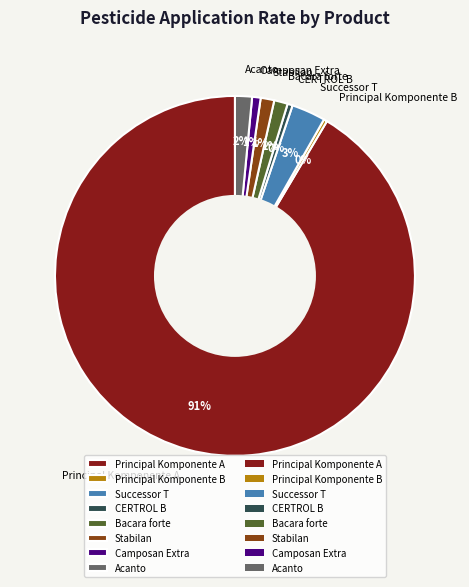

How many slices are in this pie chart?

8